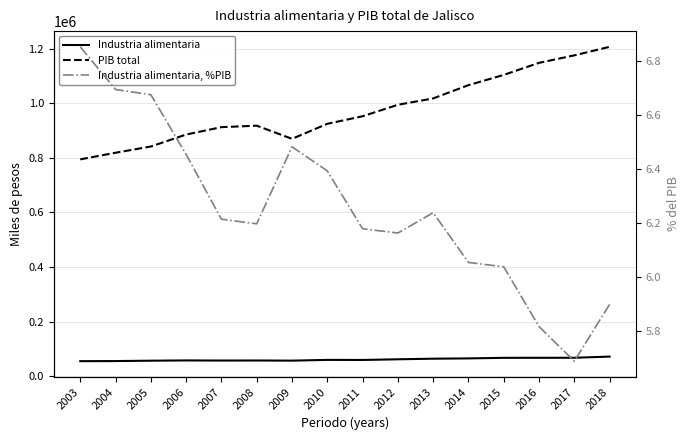

What is the maximum value for PIB total?

1207897.5